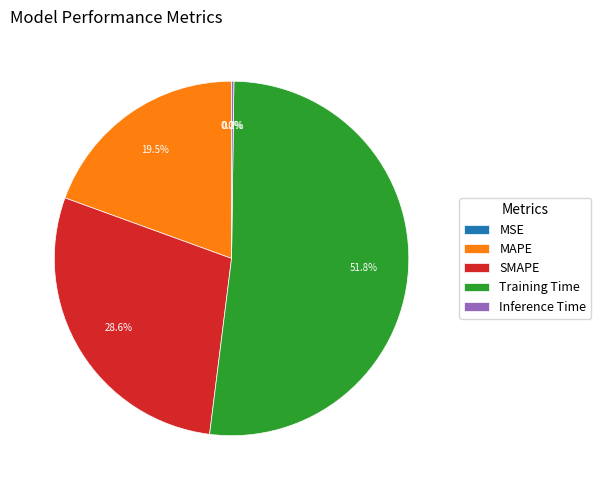

To the nearest percent, what is the difference between the largest and smallest slice percentages?

52%